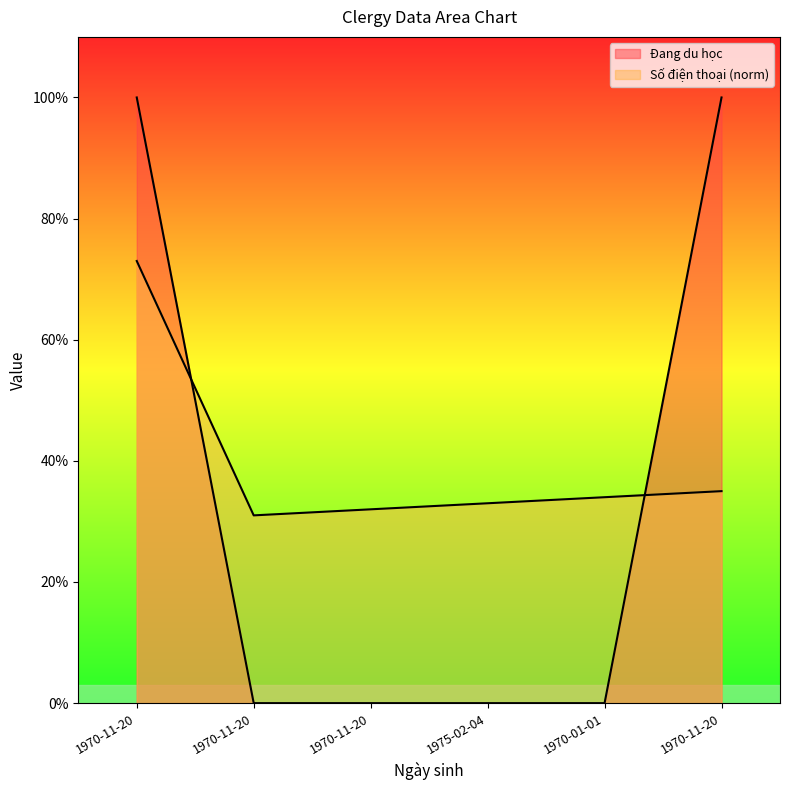

How many lines are shown in the chart?

2